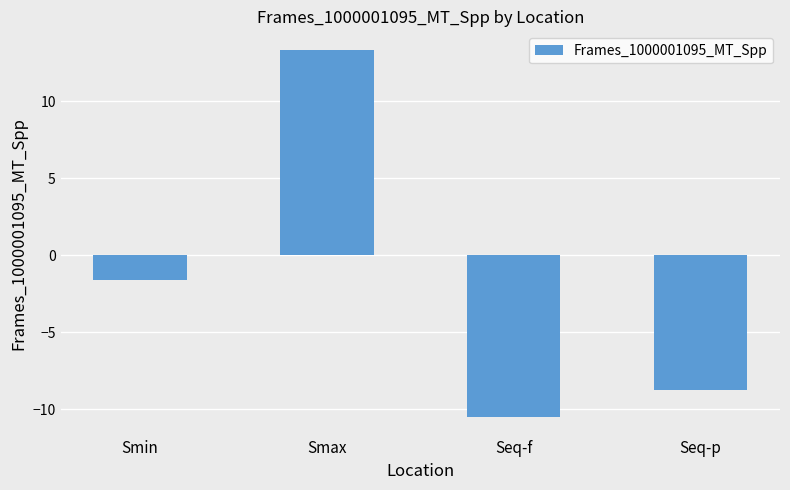

What is the difference between the values at Smin and Seq-p?

7.1